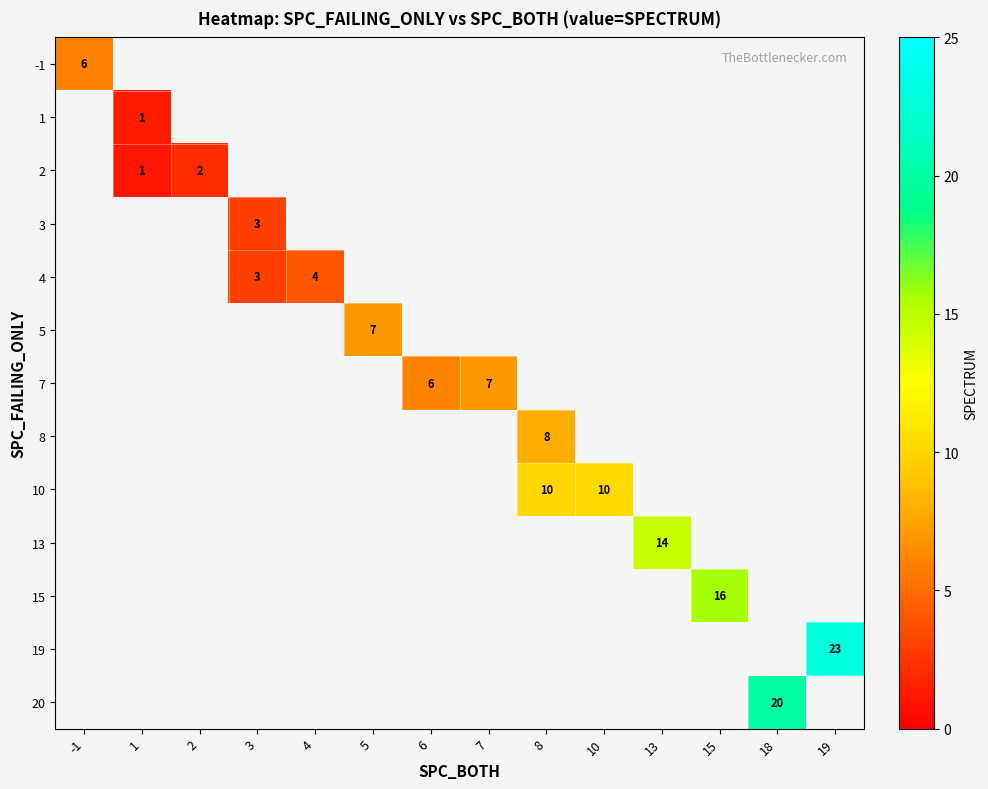

The 3 series shows 5 at 3. True or false?

False